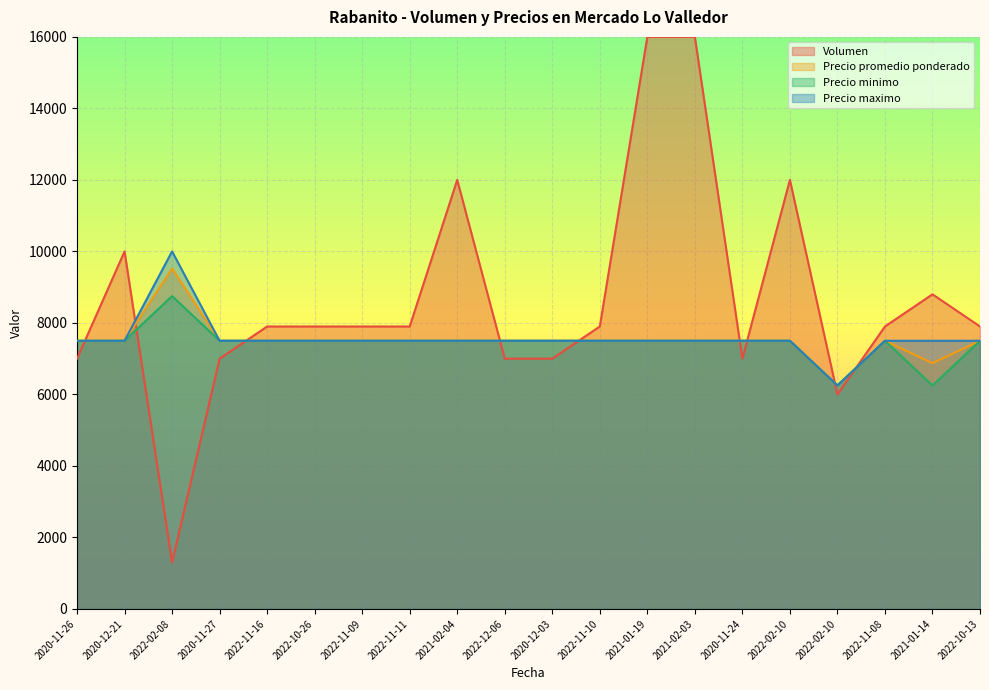

The Precio minimo series shows 7500 at 2022-10-26. True or false?

True